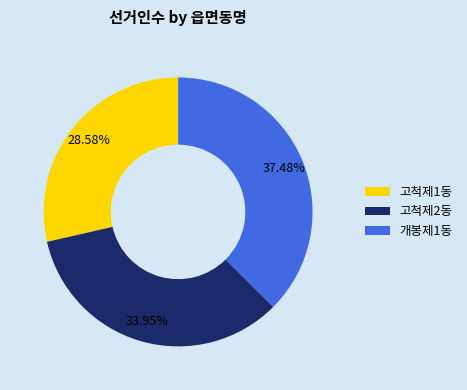

To the nearest percent, what is the difference between the largest and smallest slice percentages?

9%